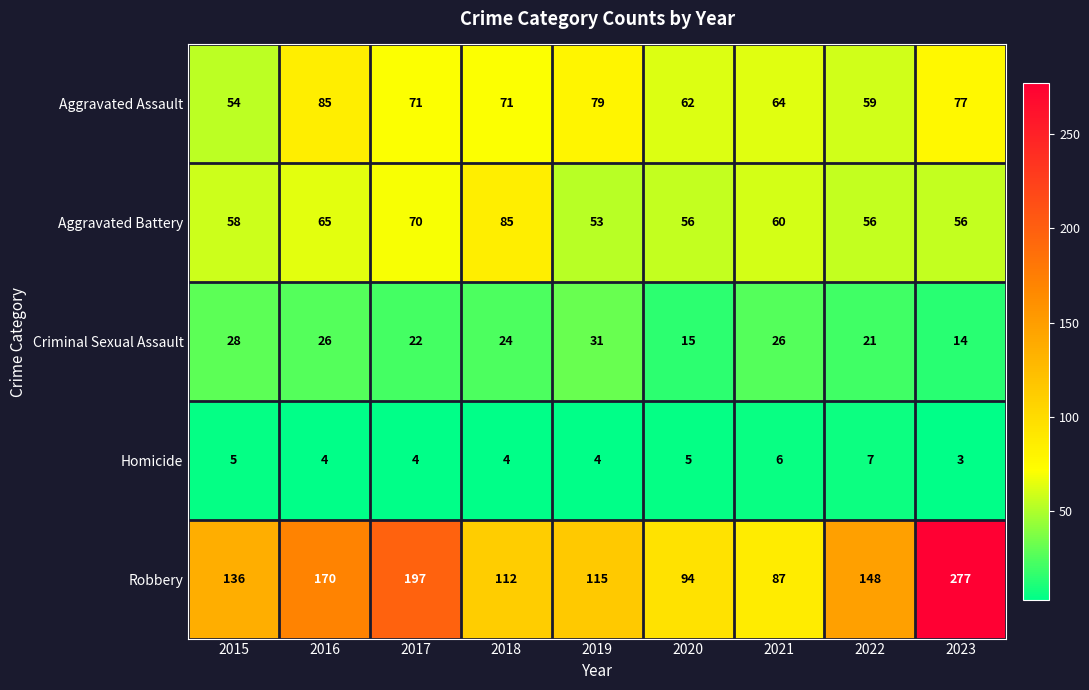

At which category is the sum across all series the highest?

2023